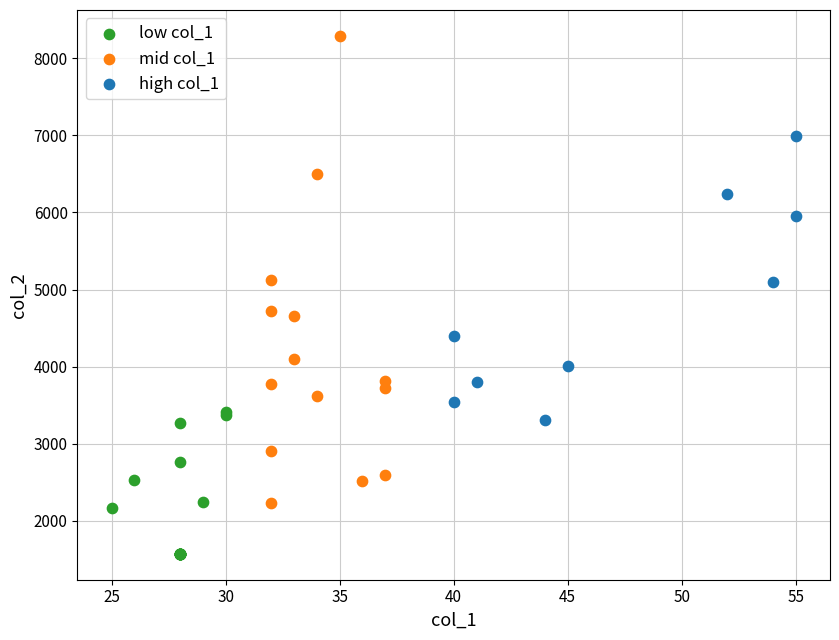

Which series reaches the maximum Y coordinate?

mid col_1